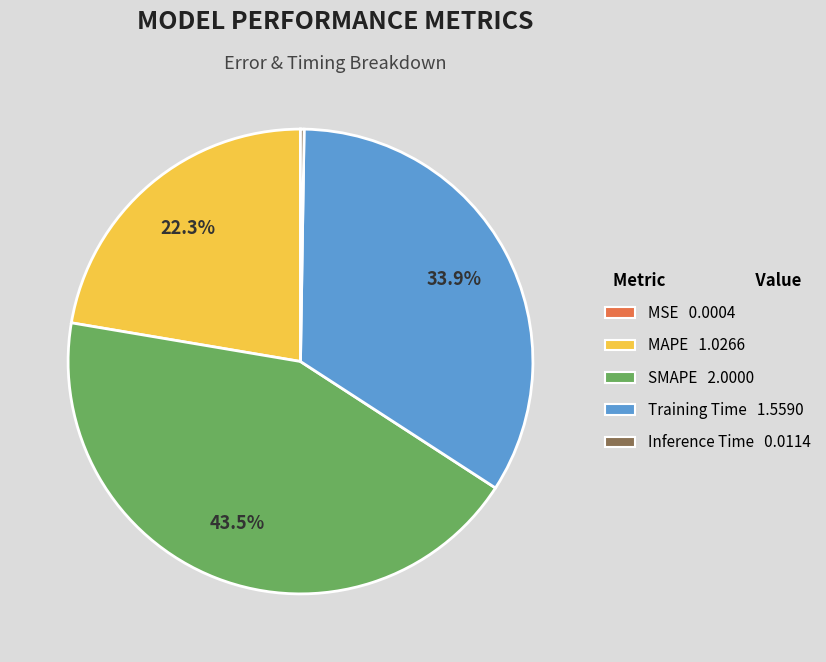

Approximately how many times larger is the value at Training Time compared to SMAPE?

0.8